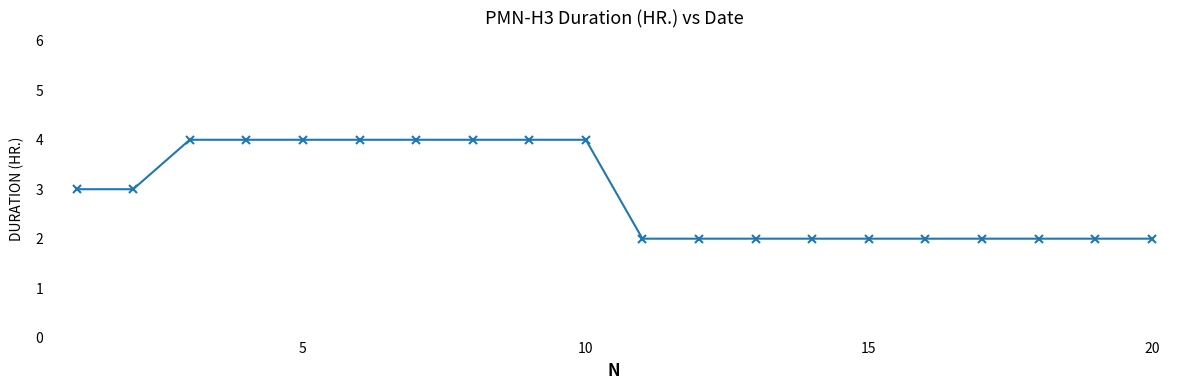

What is the value of the 20th point from the left?

2